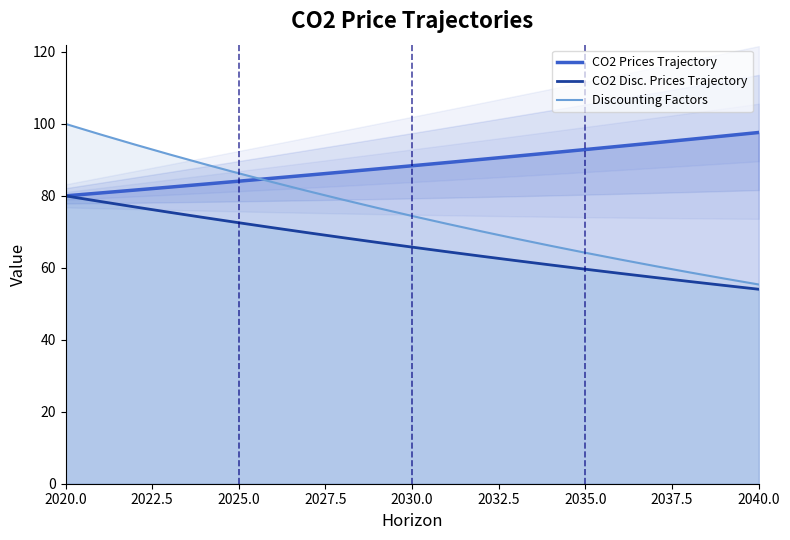

Which category has the lowest value in the CO2 Prices Trajectory series?

2020.0